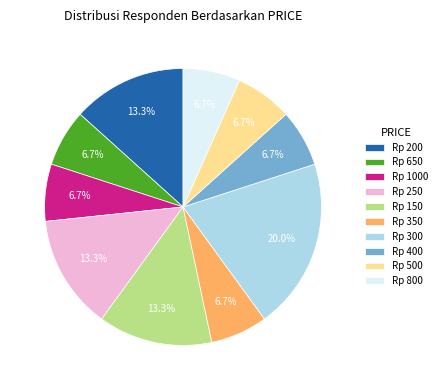

Do Rp 1000 and Rp 400 together represent more than half of the pie?

No